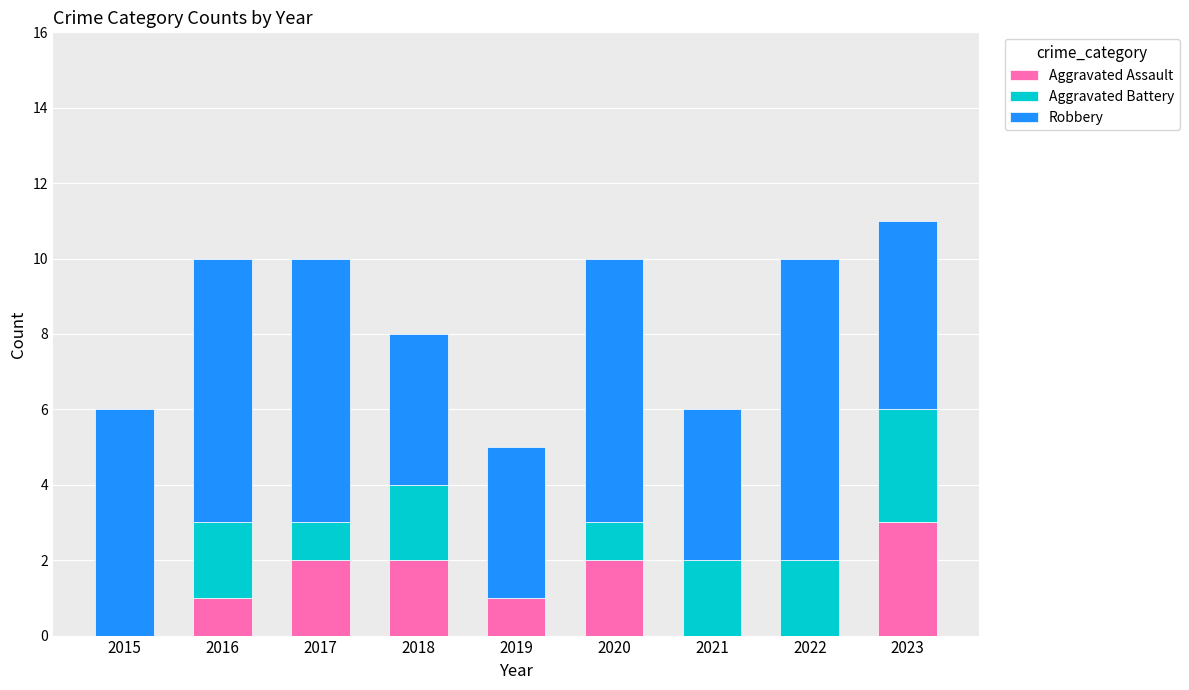

True or false: Aggravated Assault has a value of -1 at 2021.

False